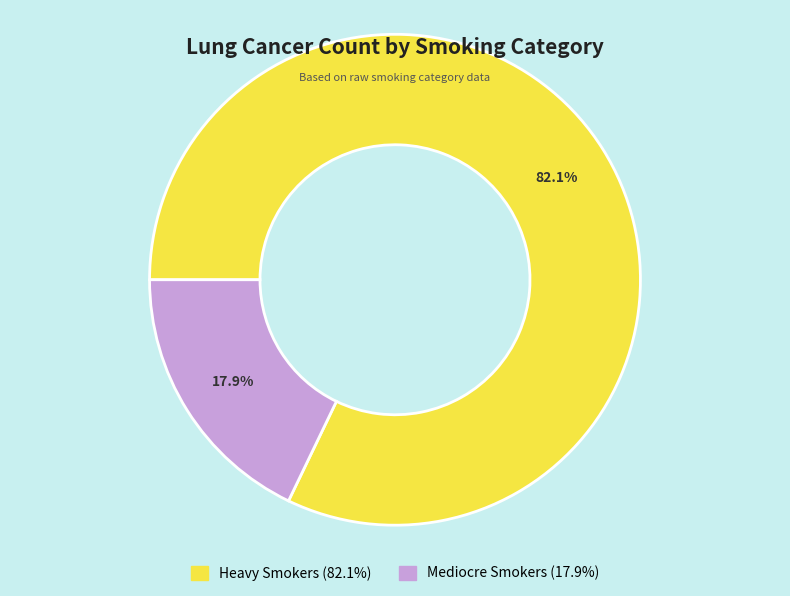

Is it true that Heavy Smokers is 73% of the pie?

False